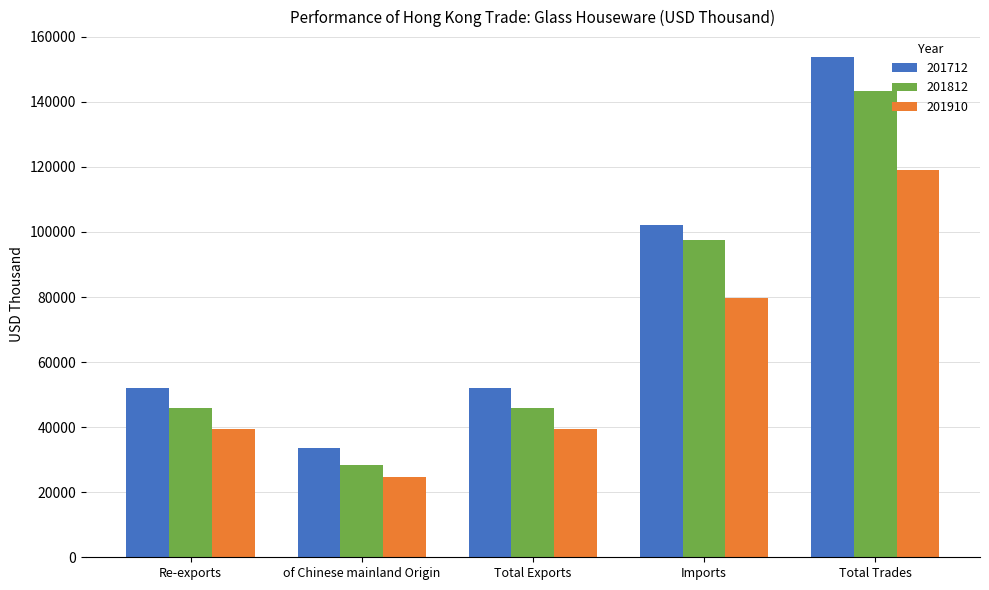

How many bars are there in each group?

3